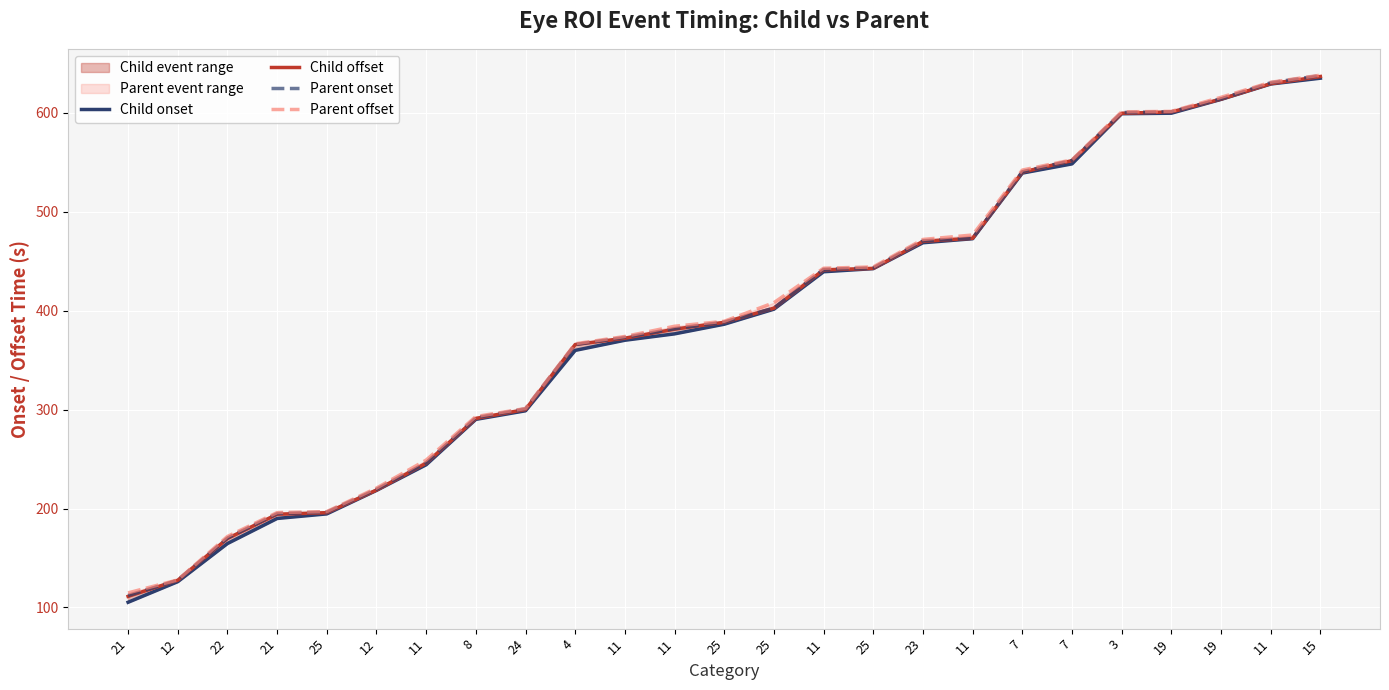

What is the spread (max minus min) of values at 11?

4.7